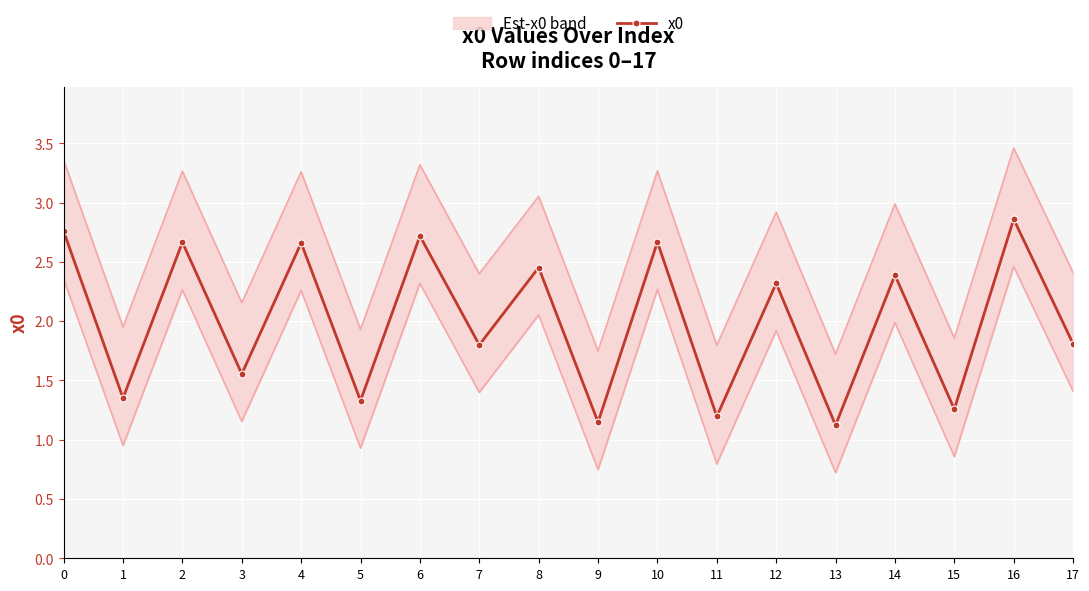

Rank the categories by value from highest to lowest.

16, 0, 6, 10, 2, 4, 8, 14, 12, 17, 7, 3, 1, 5, 15, 11, 9, 13